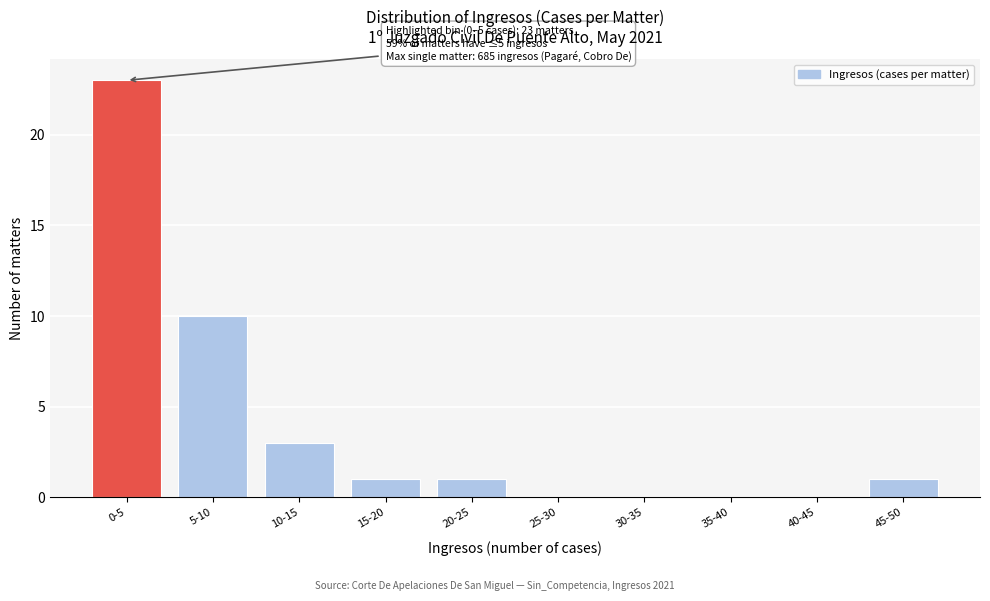

Reading right to left, transcribe all the data shown in this chart.

45-50=1	40-45=0	35-40=0	30-35=0	25-30=0	20-25=1	15-20=1	10-15=3	5-10=10	0-5=23